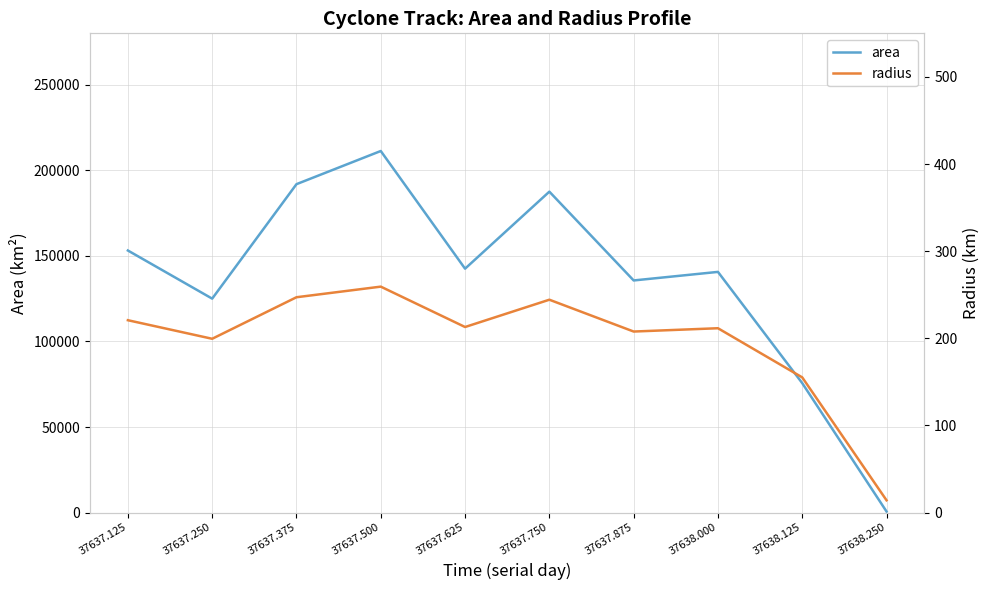

What is the label of the 9th point from the right?

37637.250